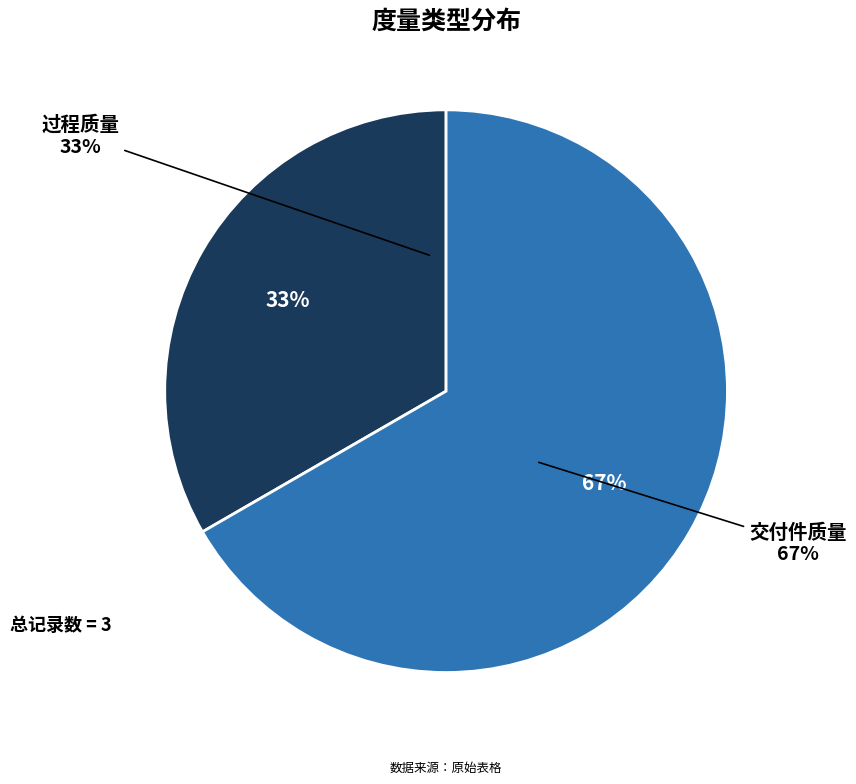

To the nearest percent, what percentage of the pie is 过程质量?

33%